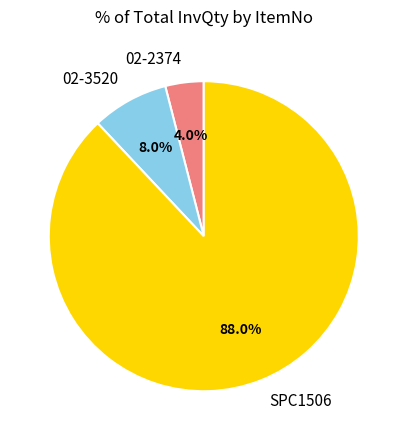

To the nearest percent, what is the difference between the 02-3520 and SPC1506 slice percentages?

80%